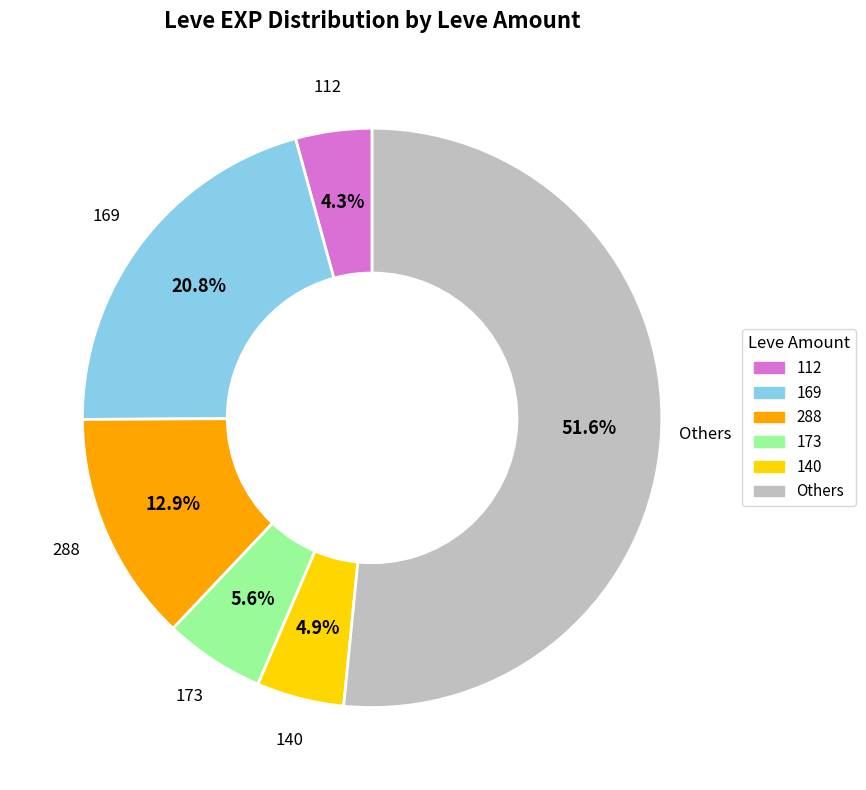

Is there any slice that represents more than half of the pie?

Yes